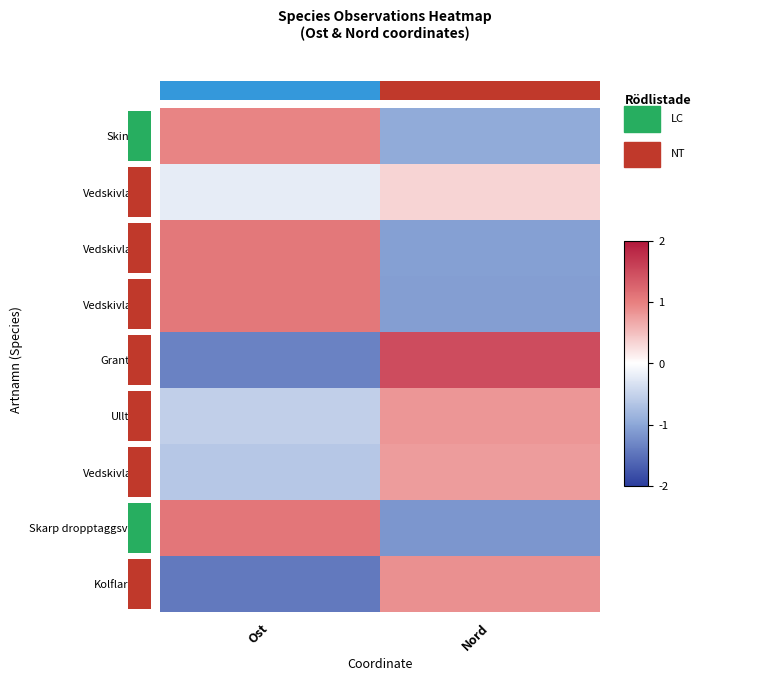

How many values in Vedskivlav_2 are below zero?

1